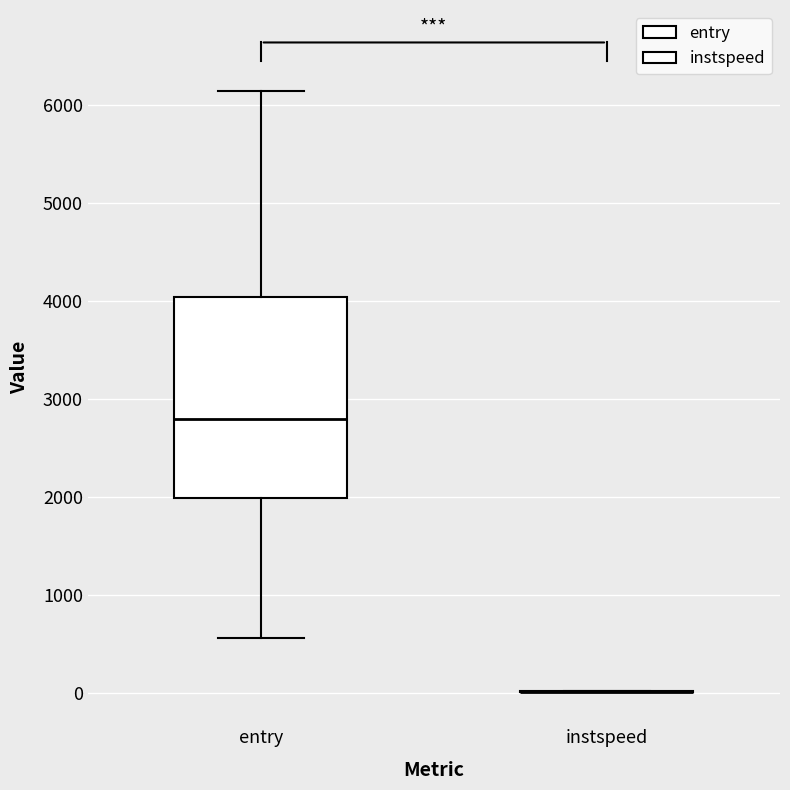

Reading left to right, transcribe this box plot: for each box, give where its median line is, the range the box spans, and where its two whiskers end, as read against the y-axis. The values are not printed on the chart, so give them approximately, as read against the axis.

entry: median 2800, box 2000 to 4000, whiskers 600 to 6100
instspeed: box collapsed to a line at 0, whiskers 0 to 0